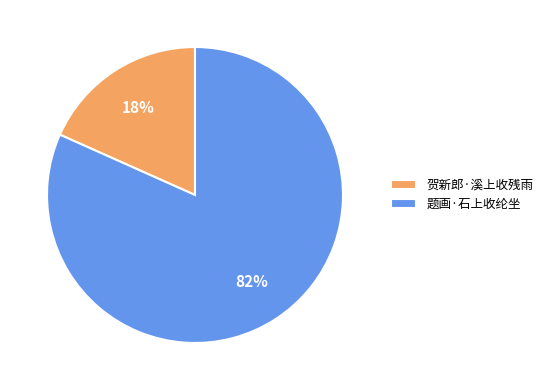

What is the majority slice?

题画·石上收纶坐